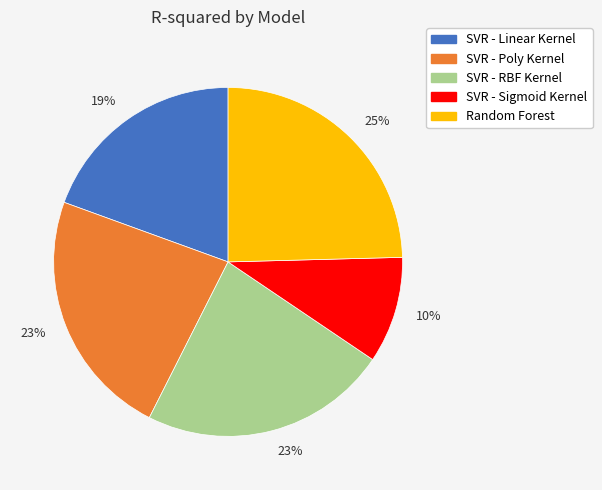

To the nearest percent, what is the average slice percentage?

20%